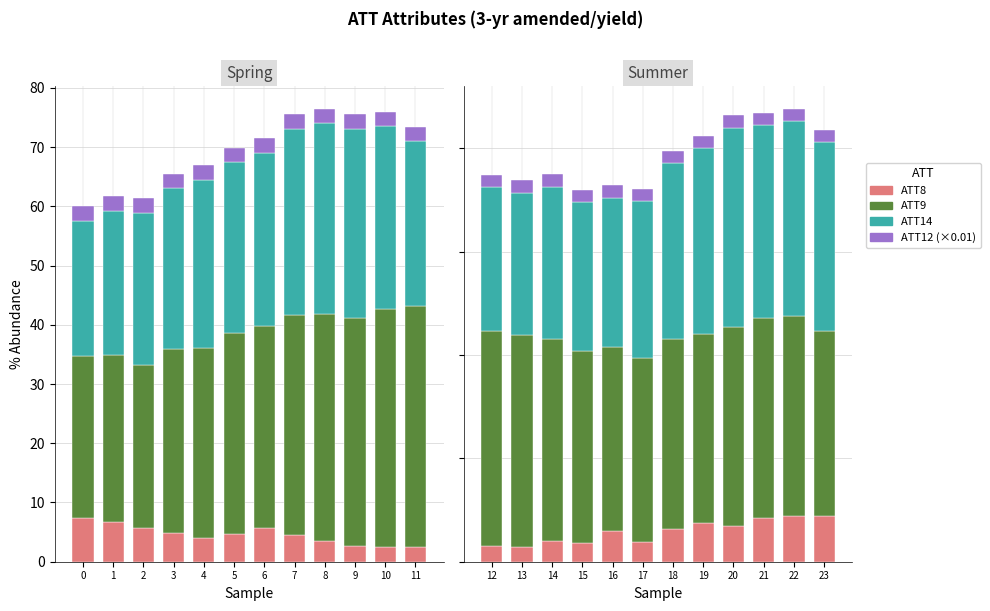

Count the number of categories in the chart.

12